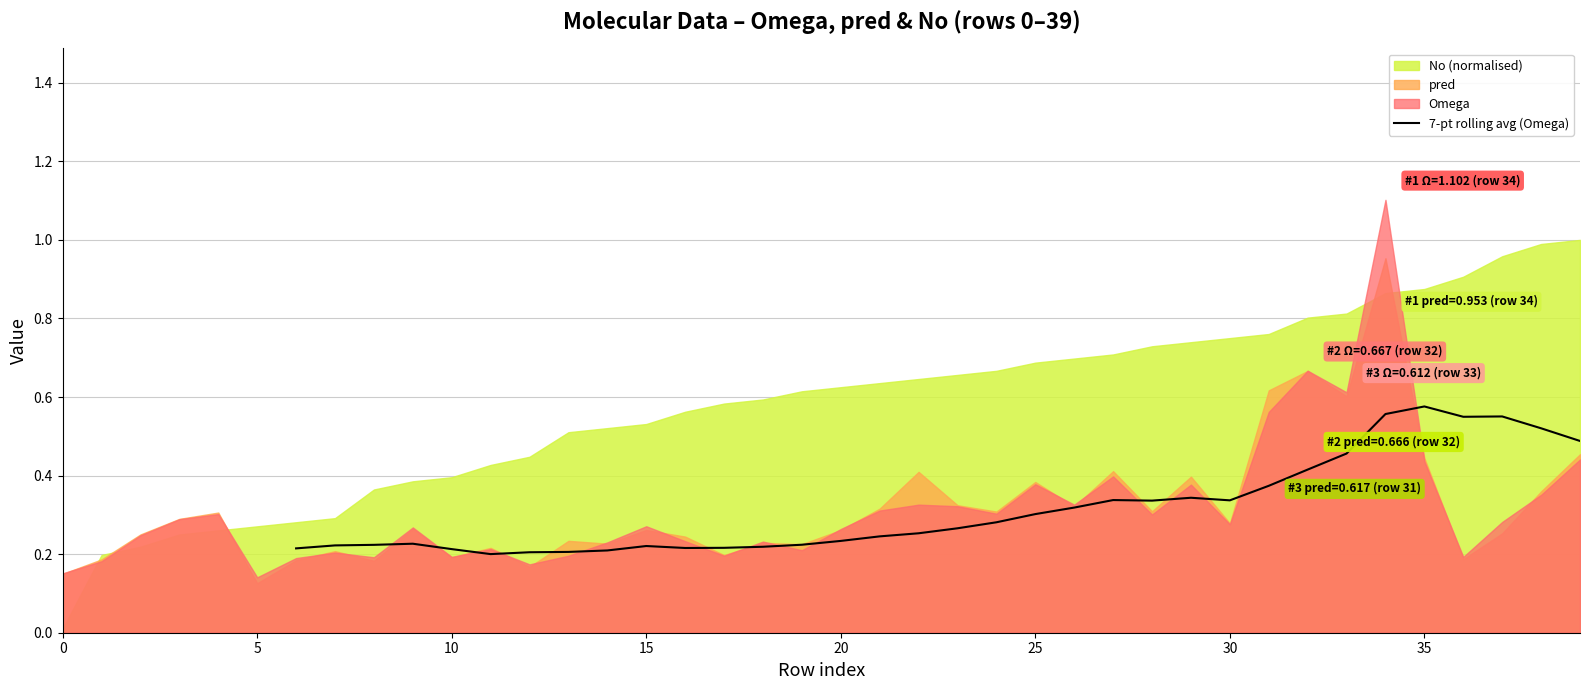

The 7-pt rolling avg (Omega) series shows 0.3 at 25. True or false?

True